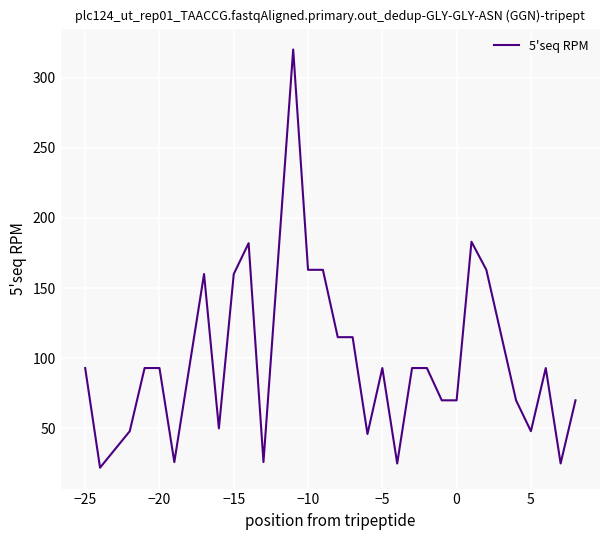

What is the smallest value displayed?

22